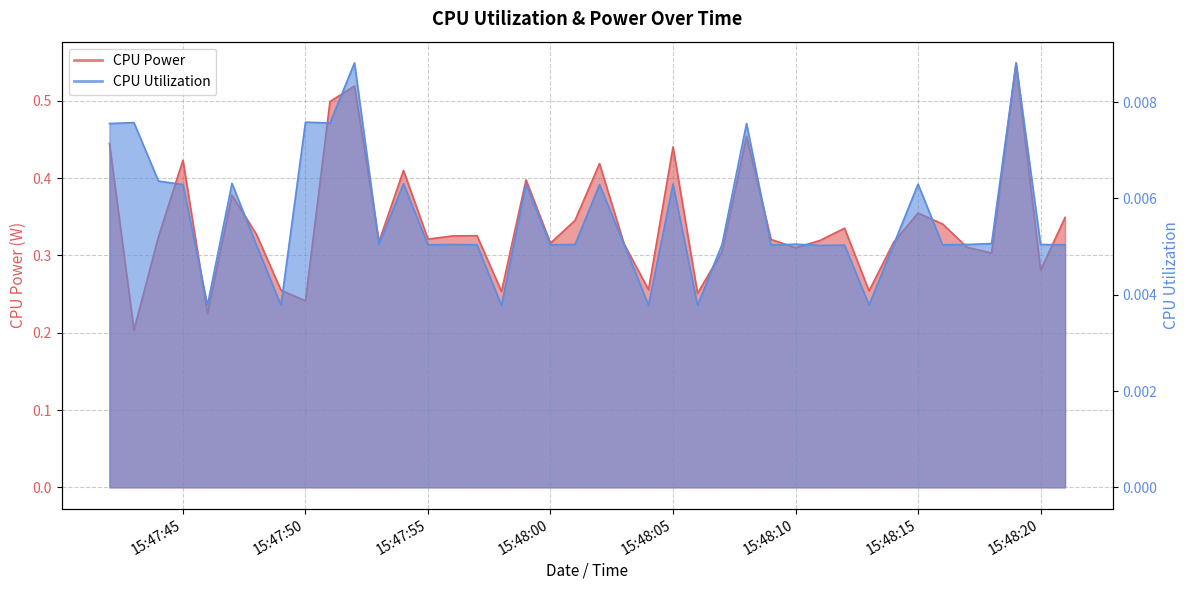

Is the value of CPU Utilization at 2025-04-08 15:48:11 greater than the value of CPU Power at 2025-04-08 15:48:06?

No